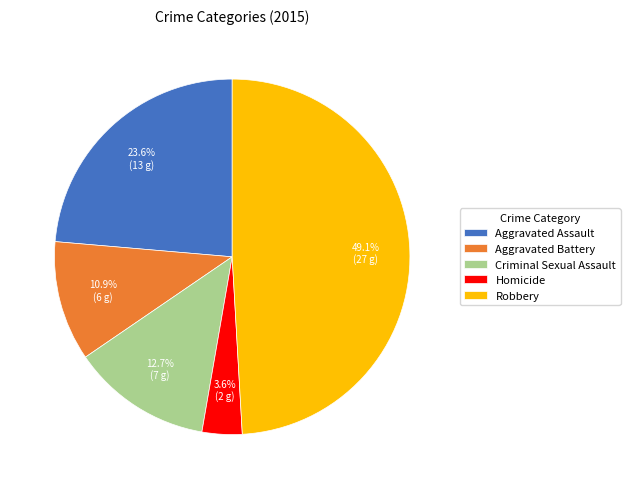

Does Aggravated Assault account for over 50% of the chart?

No